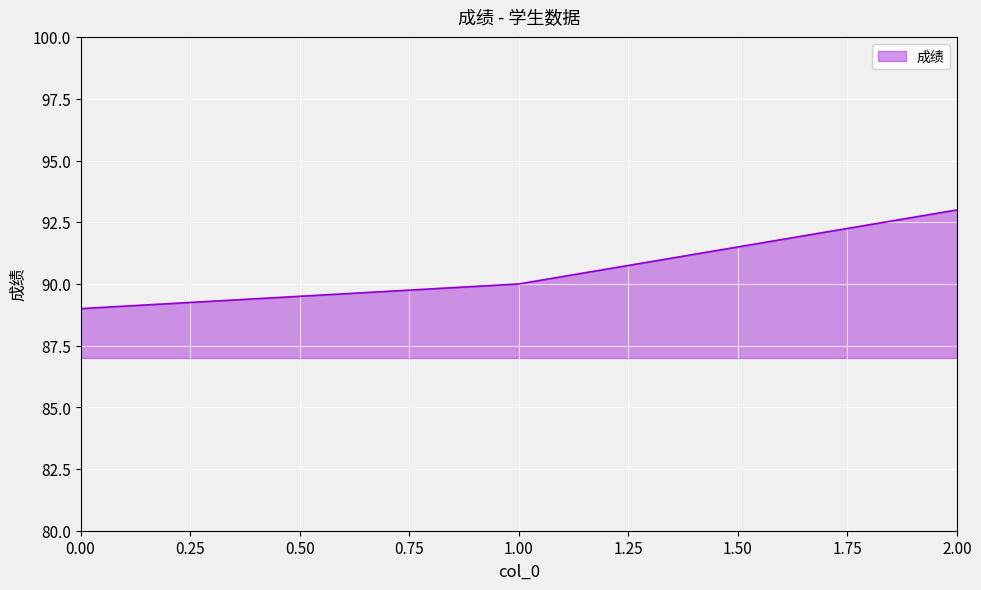

Does the chart display data point markers on the line(s)?

No